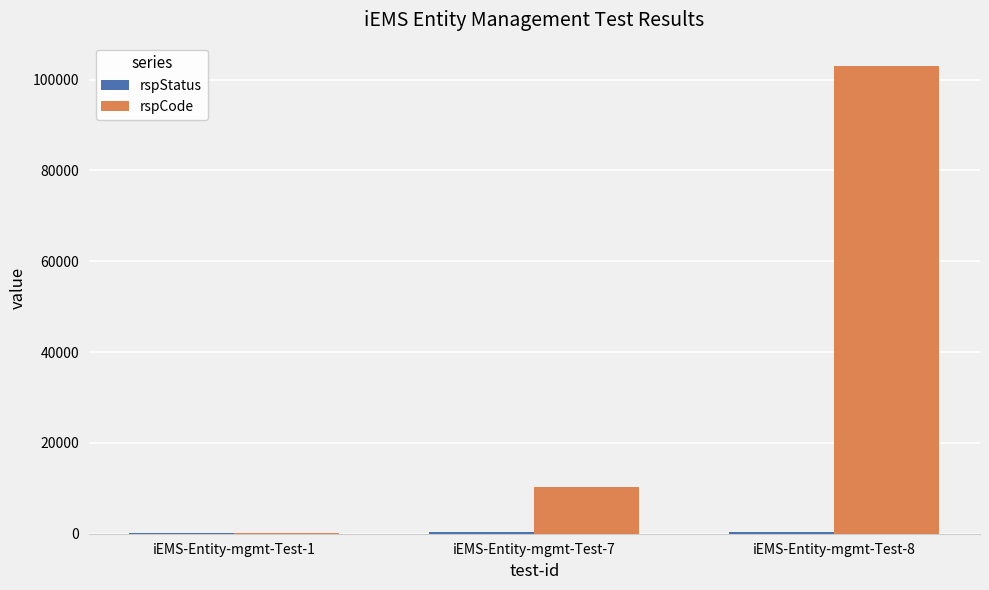

How many groups of bars are there?

3